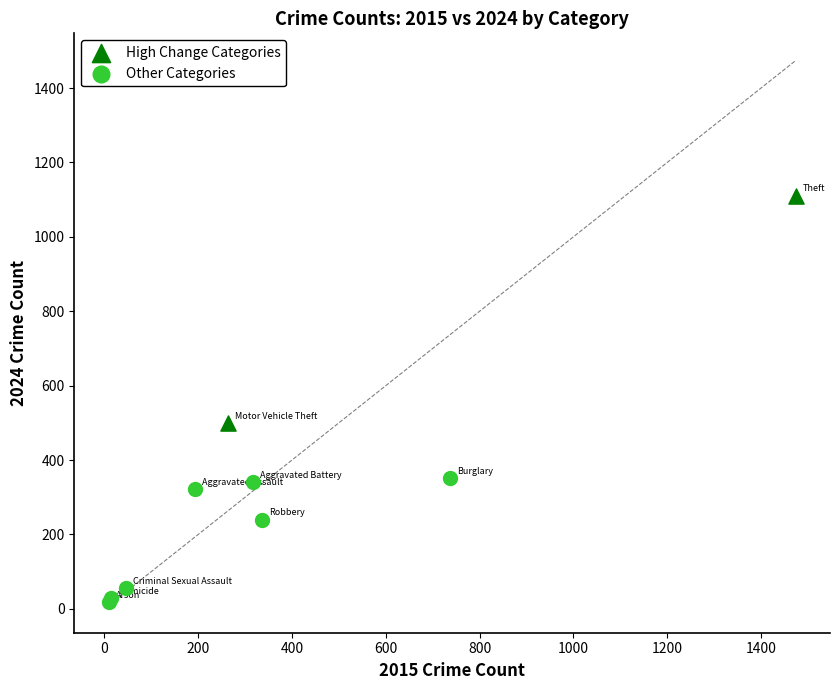

Which series reaches the minimum Y coordinate?

Other Categories